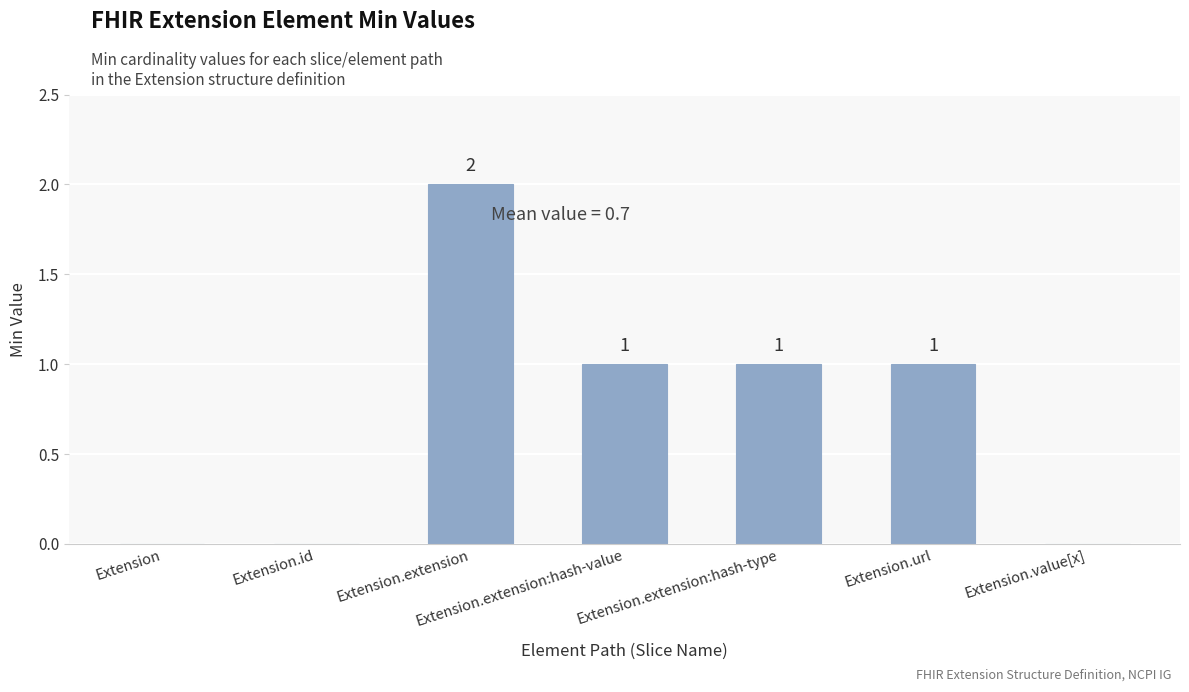

Between Extension.extension and Extension.extension:hash-value, which is larger?

Extension.extension